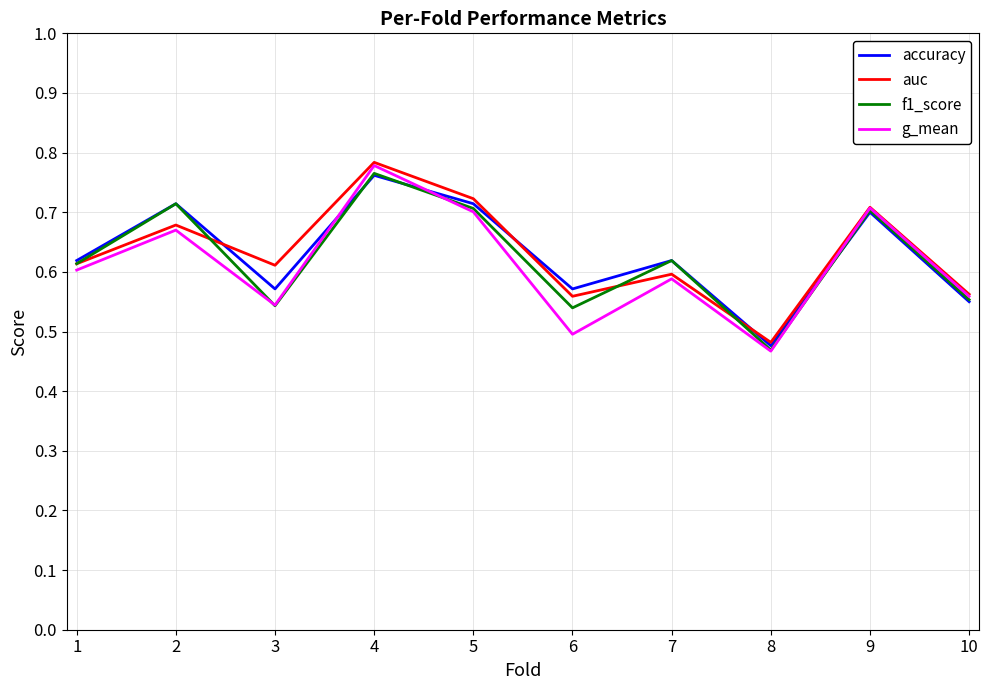

Which category has the lowest value across all series?

8